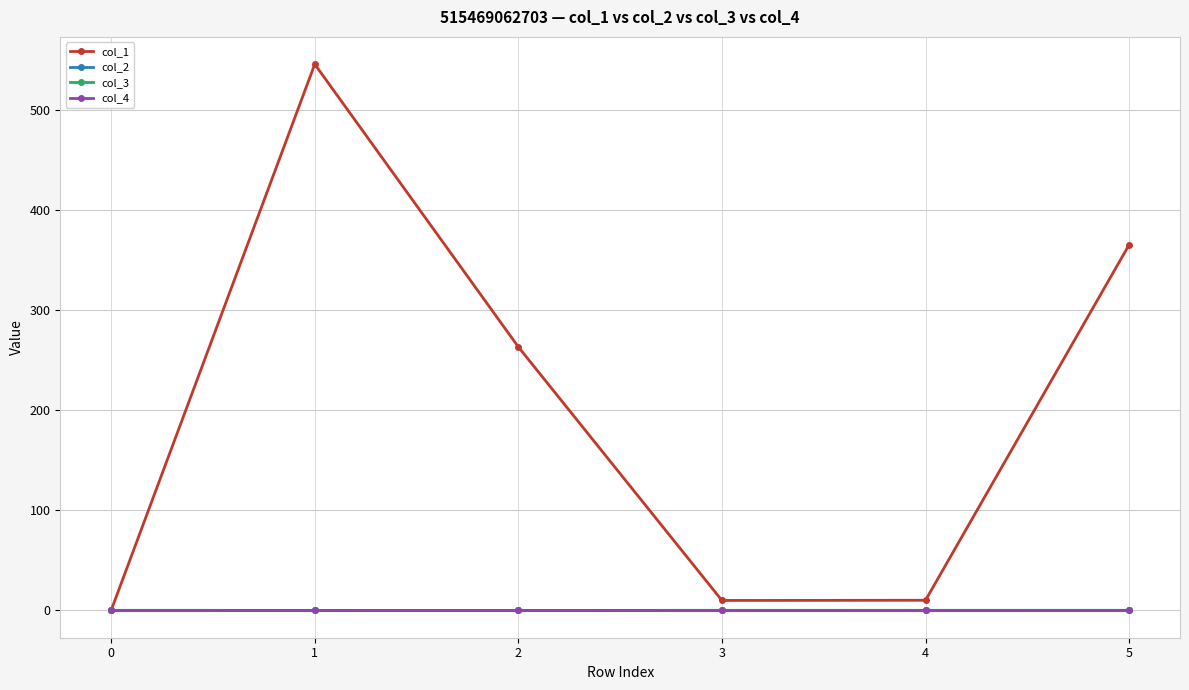

Does the chart have visible grid lines?

Yes